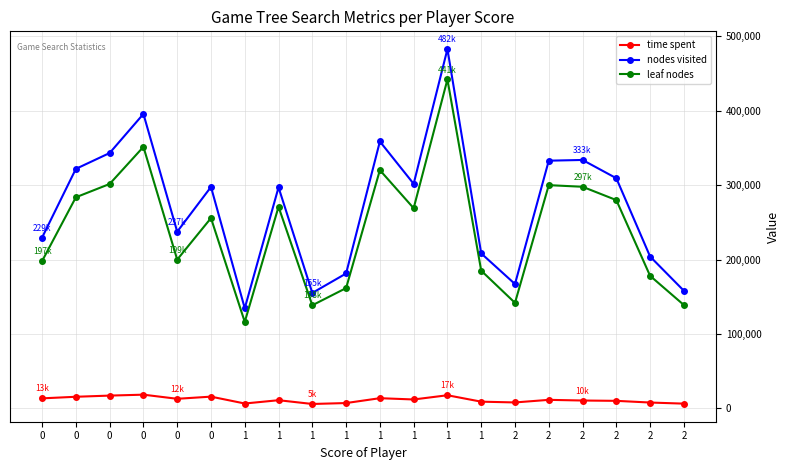

Reading left to right, list all the values displayed in this chart.

time spent: 13498	15625	17206	18446	12911	15797	6574	11000	5946	7192	13723	11990	17668	9044	8007	11491	10591	10154	7883	6409
nodes visited: 229503	321792	343081	395584	237407	297506	134550	296978	155125	181245	358565	301699	482718	208213	167093	332791	333762	309218	204008	158045
leaf nodes: 197934	283611	301515	351366	199913	255670	116234	270824	138545	161636	320070	268953	441918	185024	141809	299923	297741	279847	178087	138902